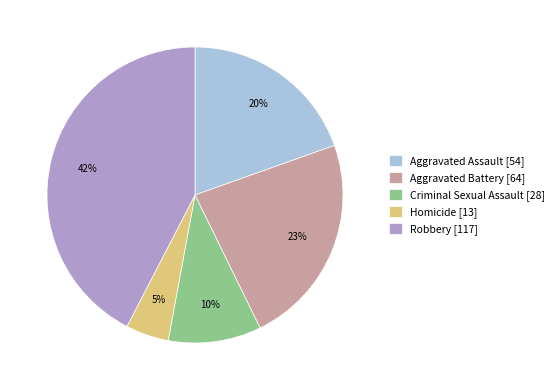

Which category has the smallest portion of the pie?

Homicide